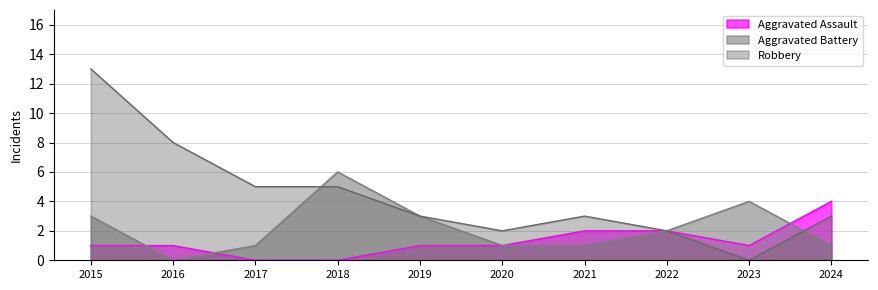

Reading left to right, transcribe all the data shown in this chart.

Aggravated Assault: 1	1	0	0	1	1	2	2	1	4
Aggravated Battery: 3	0	1	6	3	1	1	2	4	1
Robbery: 13	8	5	5	3	2	3	2	0	3